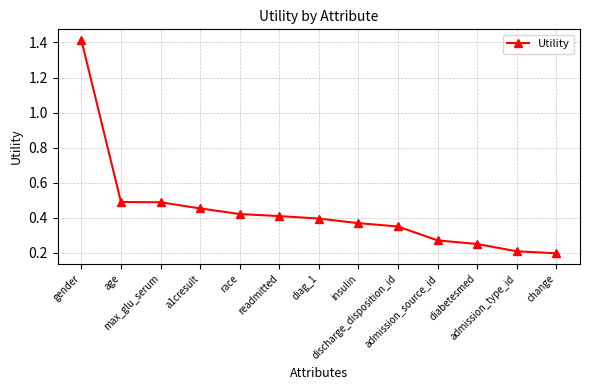

How many values are between 0 and 1?

12